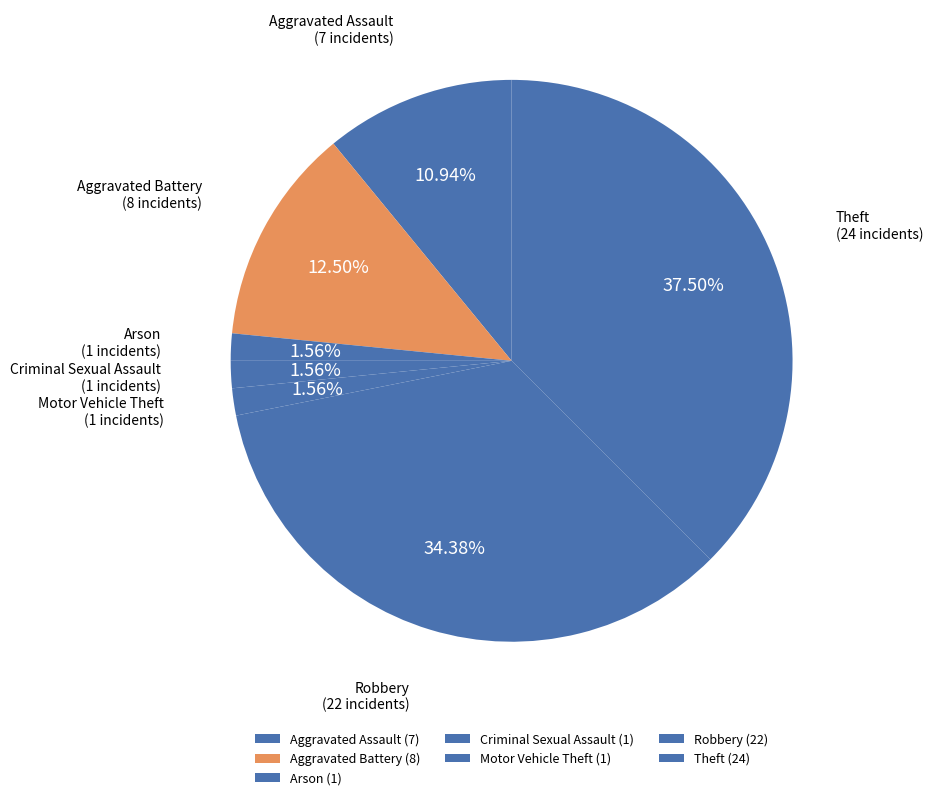

How many segments does this pie chart have?

7